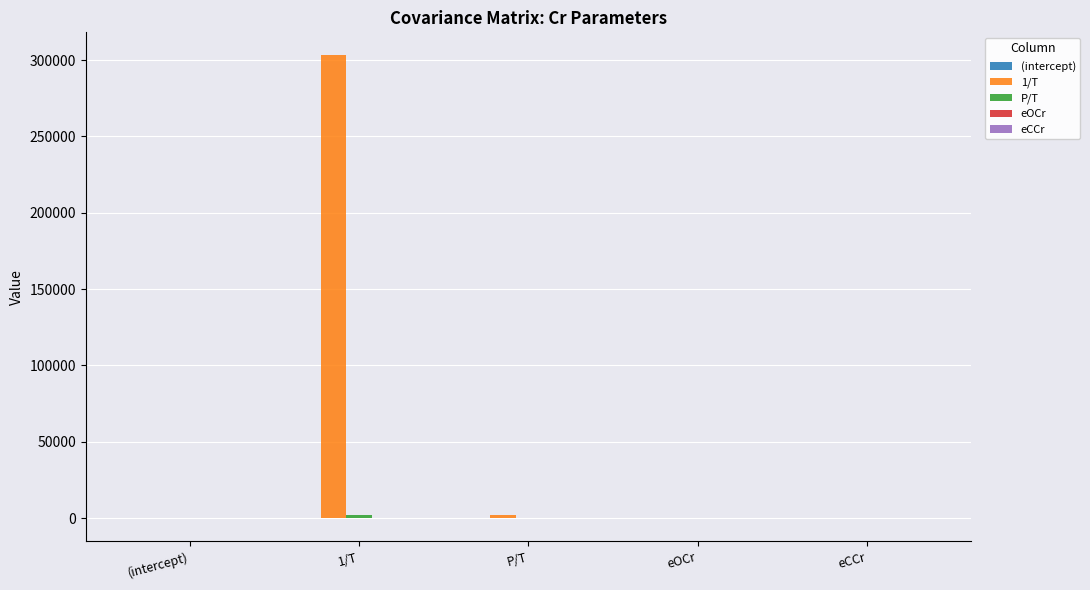

Which series has the largest total across all categories?

1/T